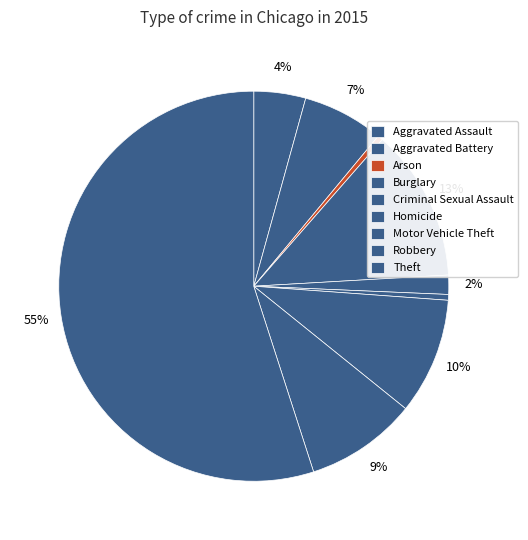

To the nearest percent, what is the difference between the Arson and Robbery slice percentages?

9%